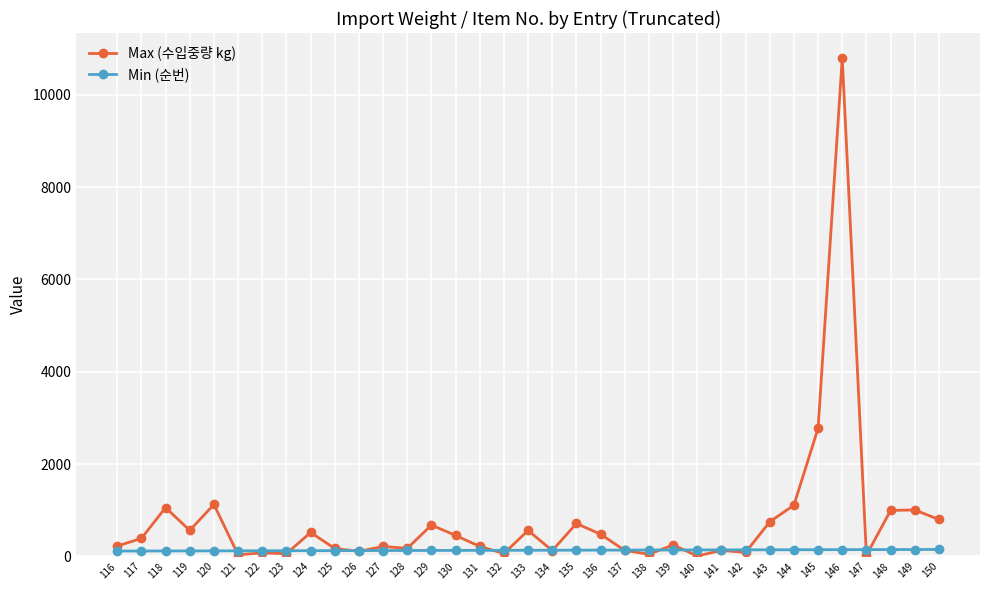

At which category is the sum across all series the highest?

146